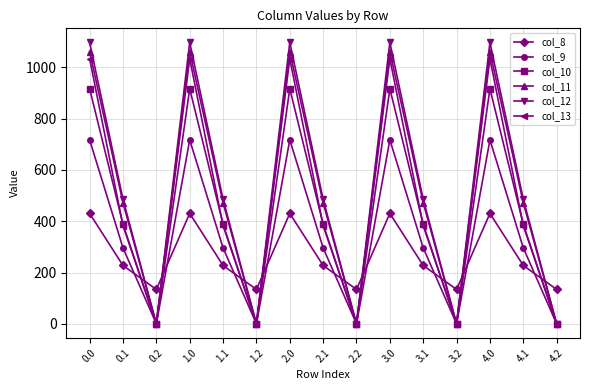

What is the difference between the maximum and minimum values in the col_9 series?

716.9